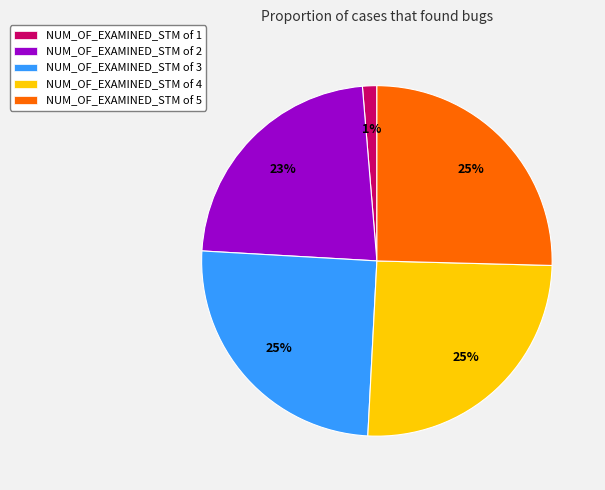

What percentage is the NUM_OF_EXAMINED_STM of 2 slice, to the nearest percent?

23%